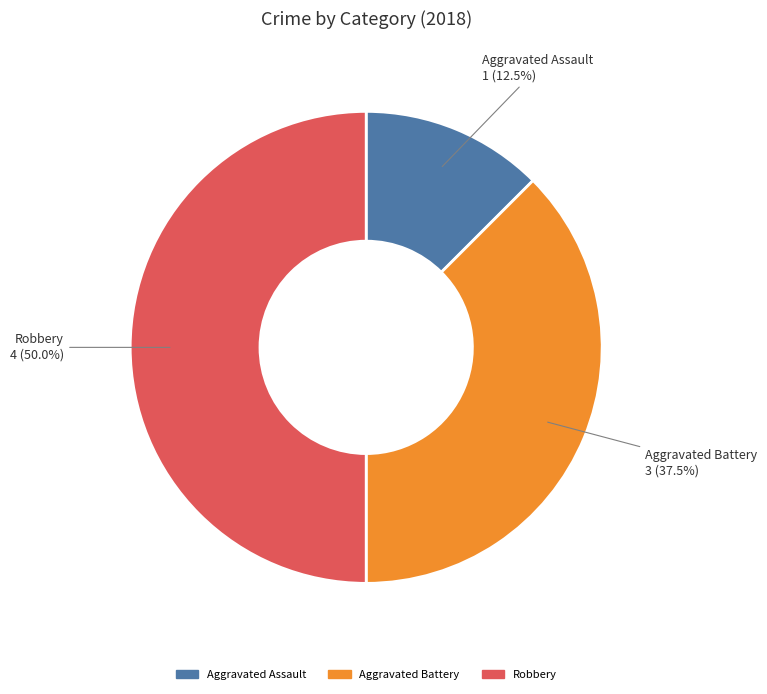

Does Aggravated Assault represent more than half of the total?

No